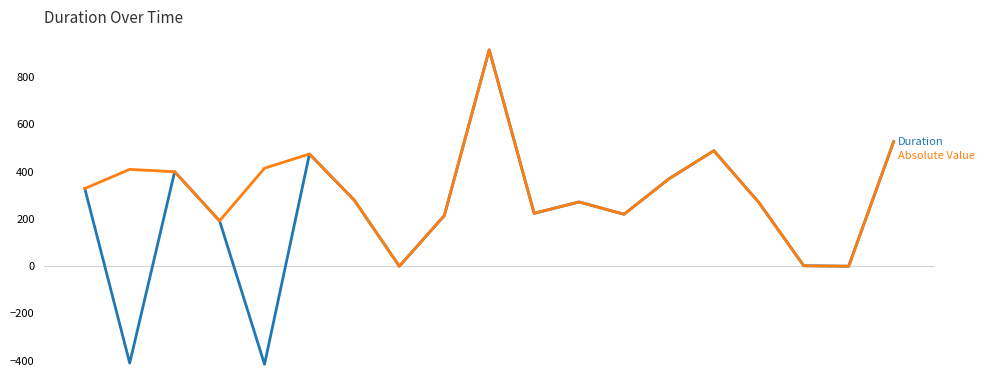

What is the minimum value shown in the chart?

-415.0